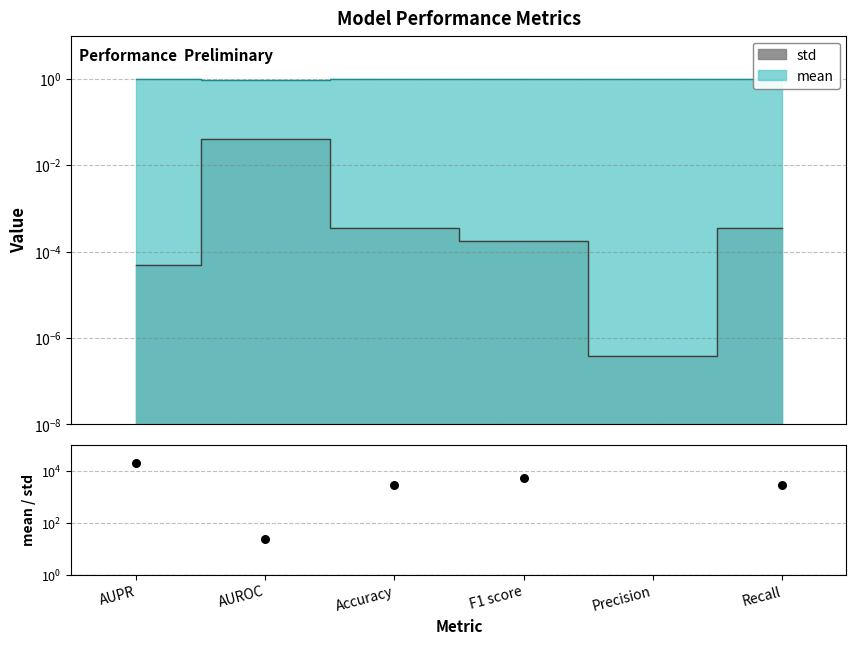

What is the change in value from AUROC to Accuracy?

+2760.2